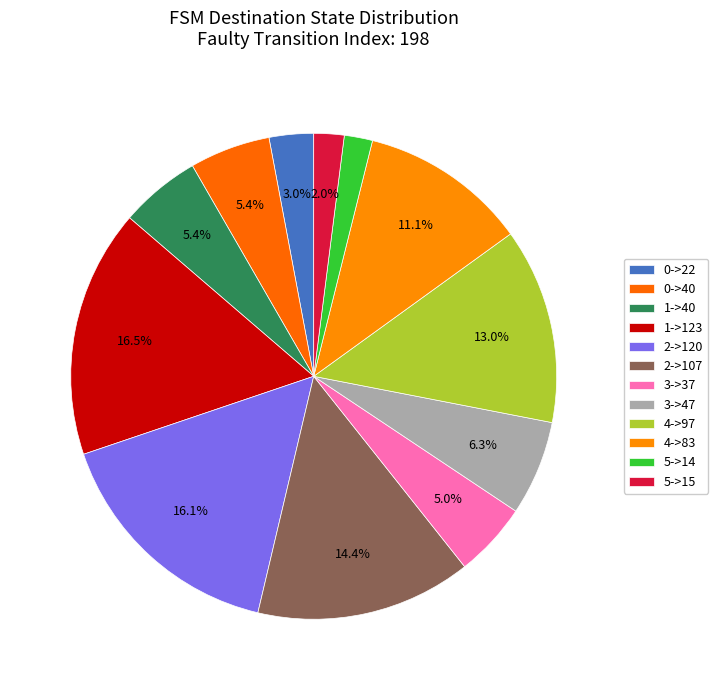

What is the smallest slice in the pie chart?

5->14